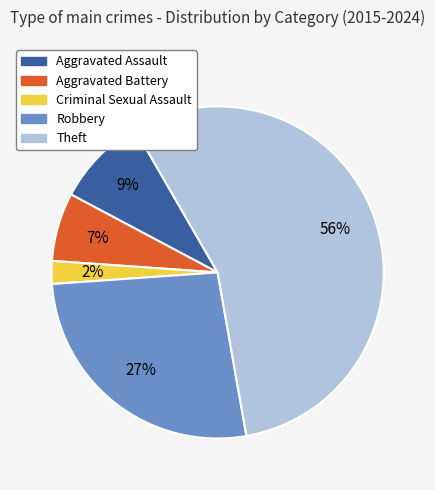

What is the largest slice in the pie chart?

Theft